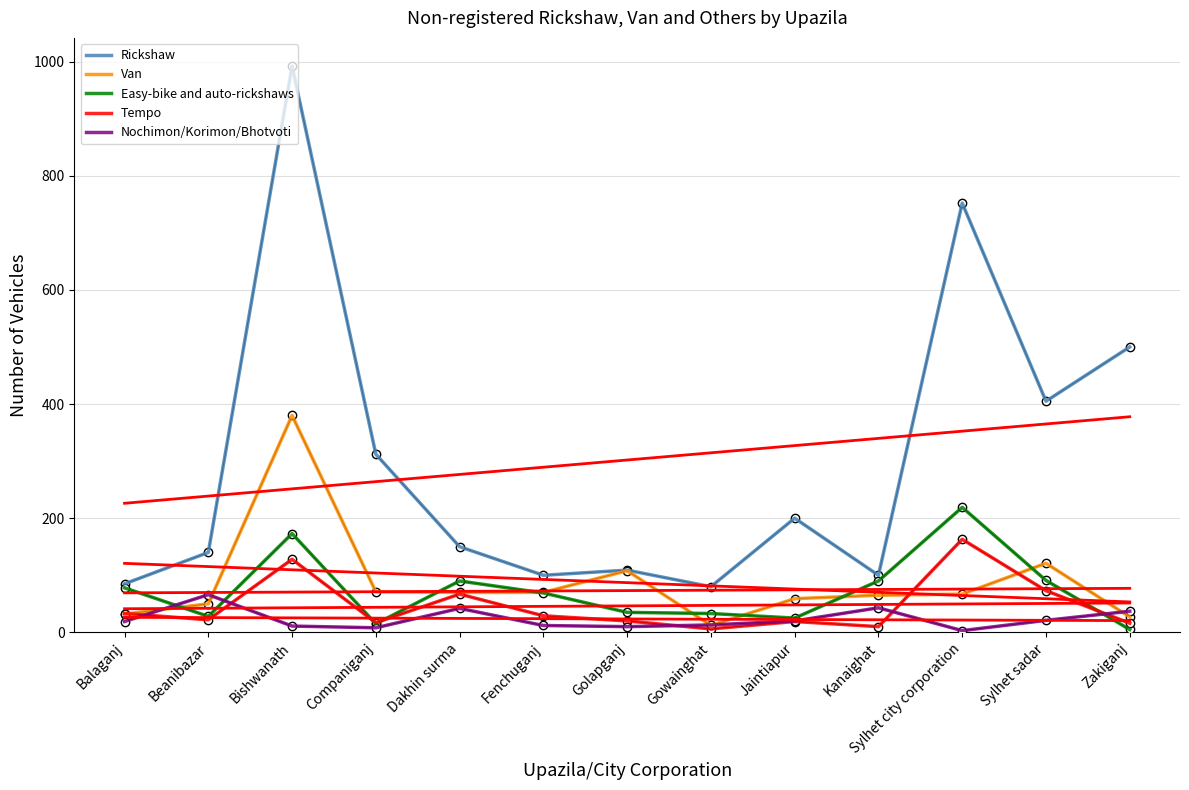

Is it true that Tempo equals 28 at Sylhet sadar?

False